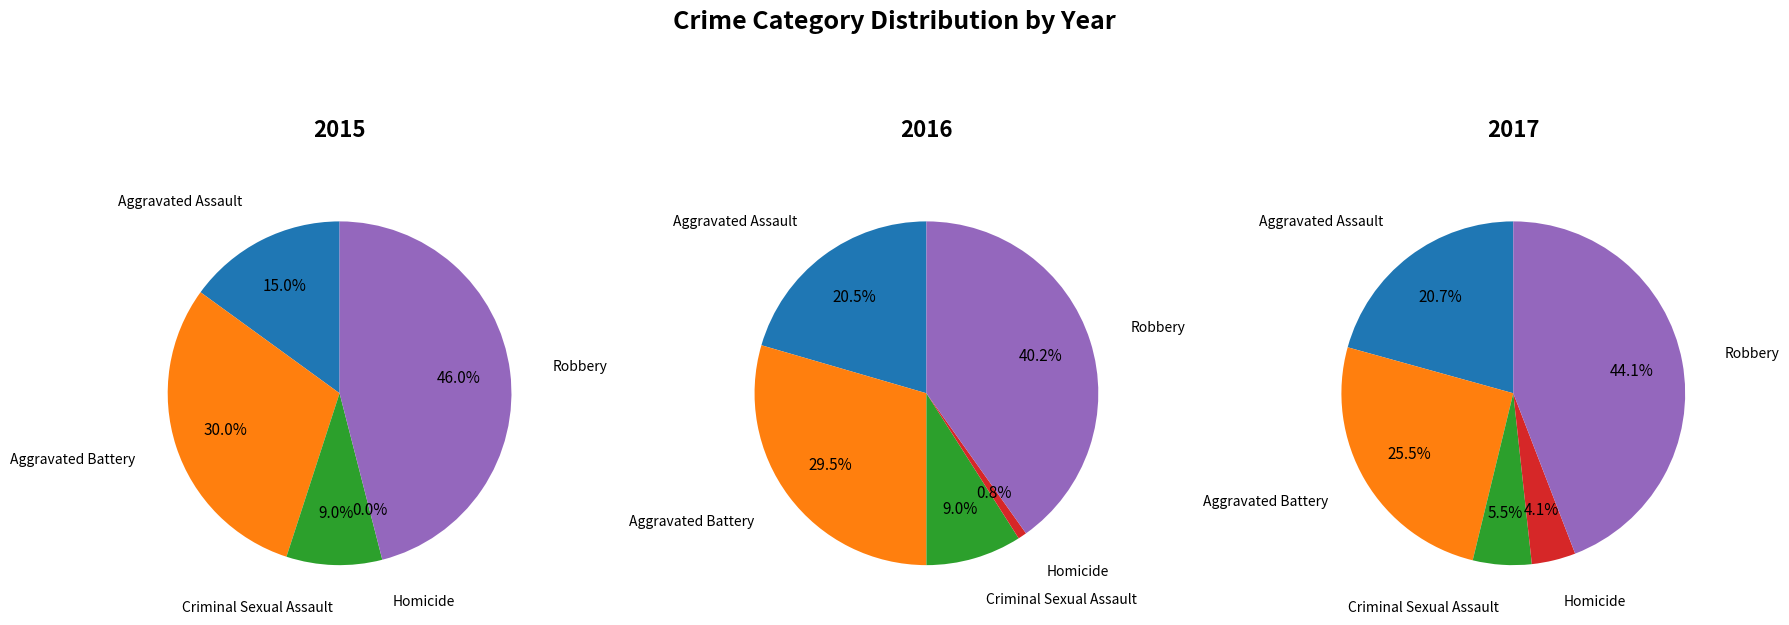

What is the smallest slice in the pie chart?

Homicide